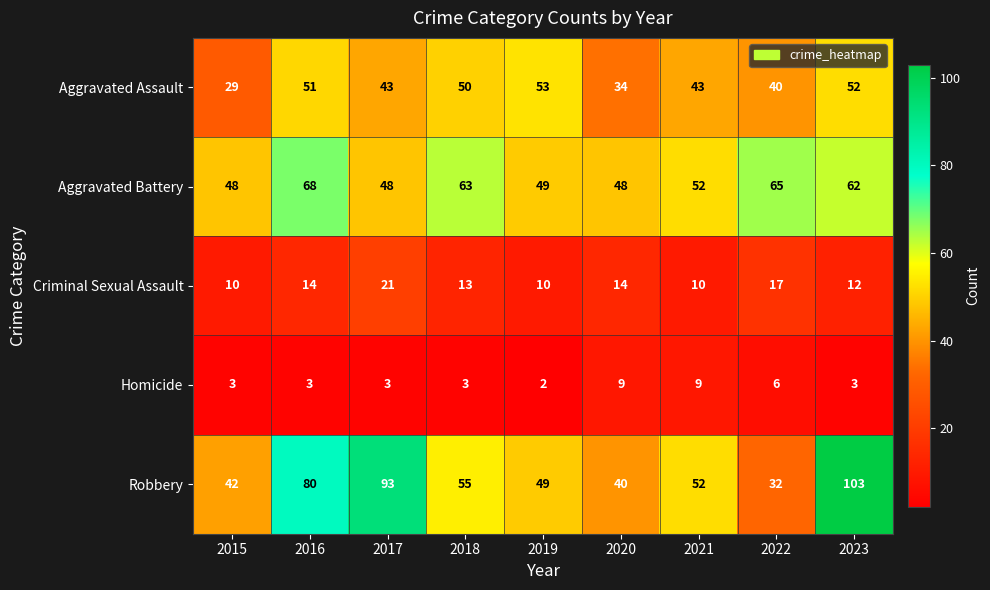

True or false: Homicide has a value of 3 at 2017.

True